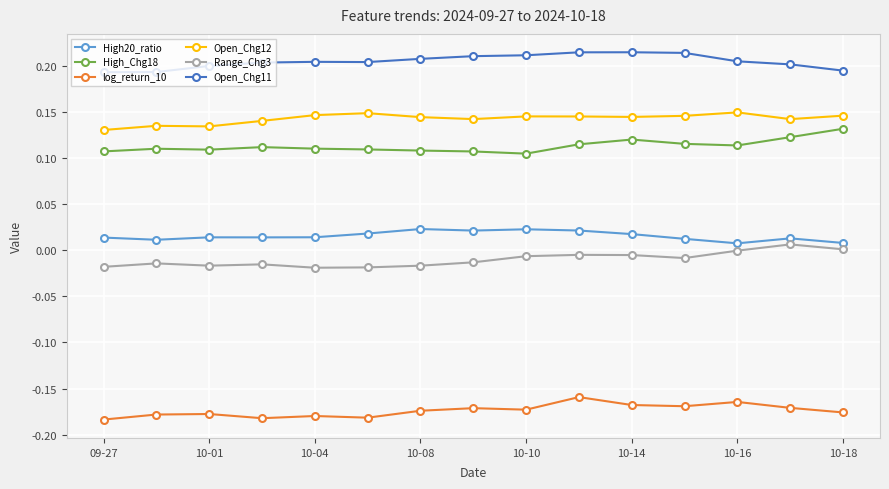

True or false: High_Chg18 and log_return_10 cross at least once.

False